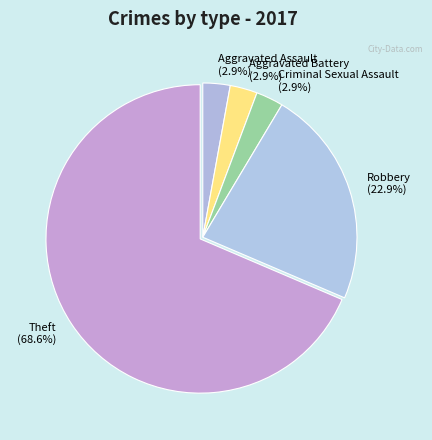

Does Theft represent more than half of the total?

Yes